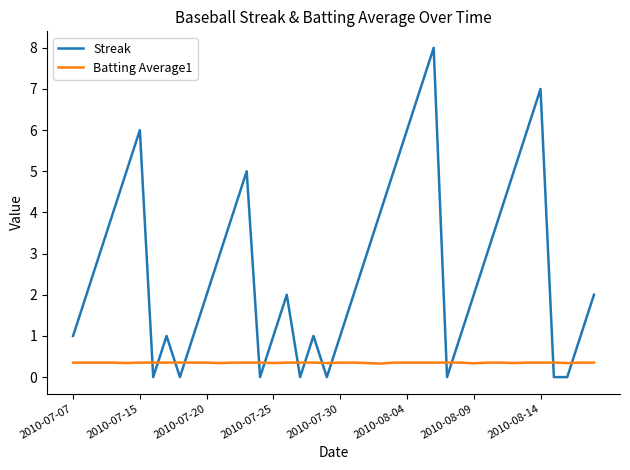

Rank the series by their maximum value, from lowest to highest.

Batting Average1, Streak